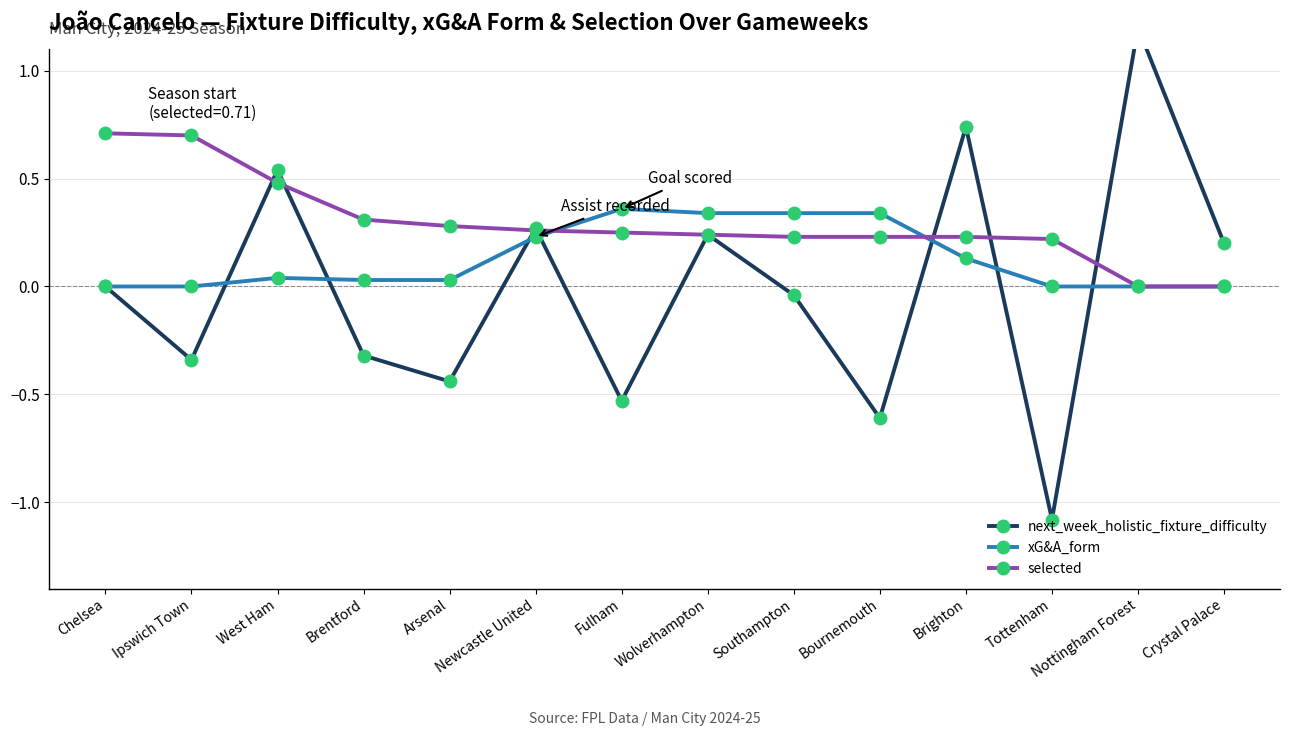

What is the label of the 5th point from the right?

Bournemouth